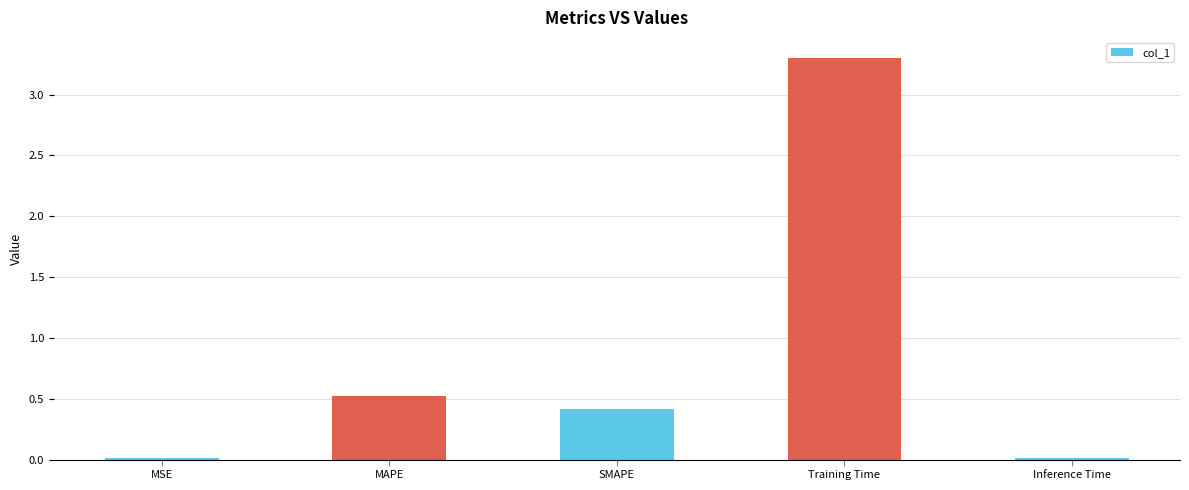

What is the difference between the second highest and second lowest values?

0.5